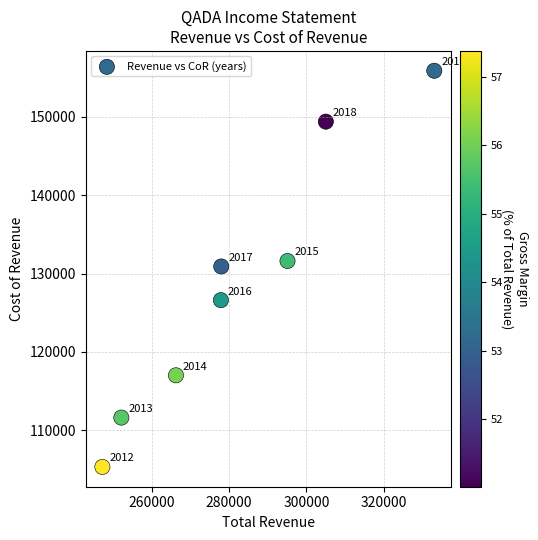

What Y value in the scatter plot is closest to 130600?

130900